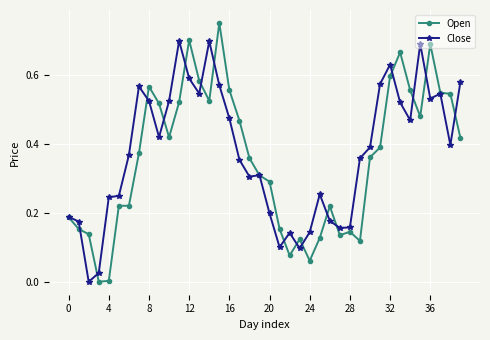

Does the chart display data point markers on the line(s)?

Yes